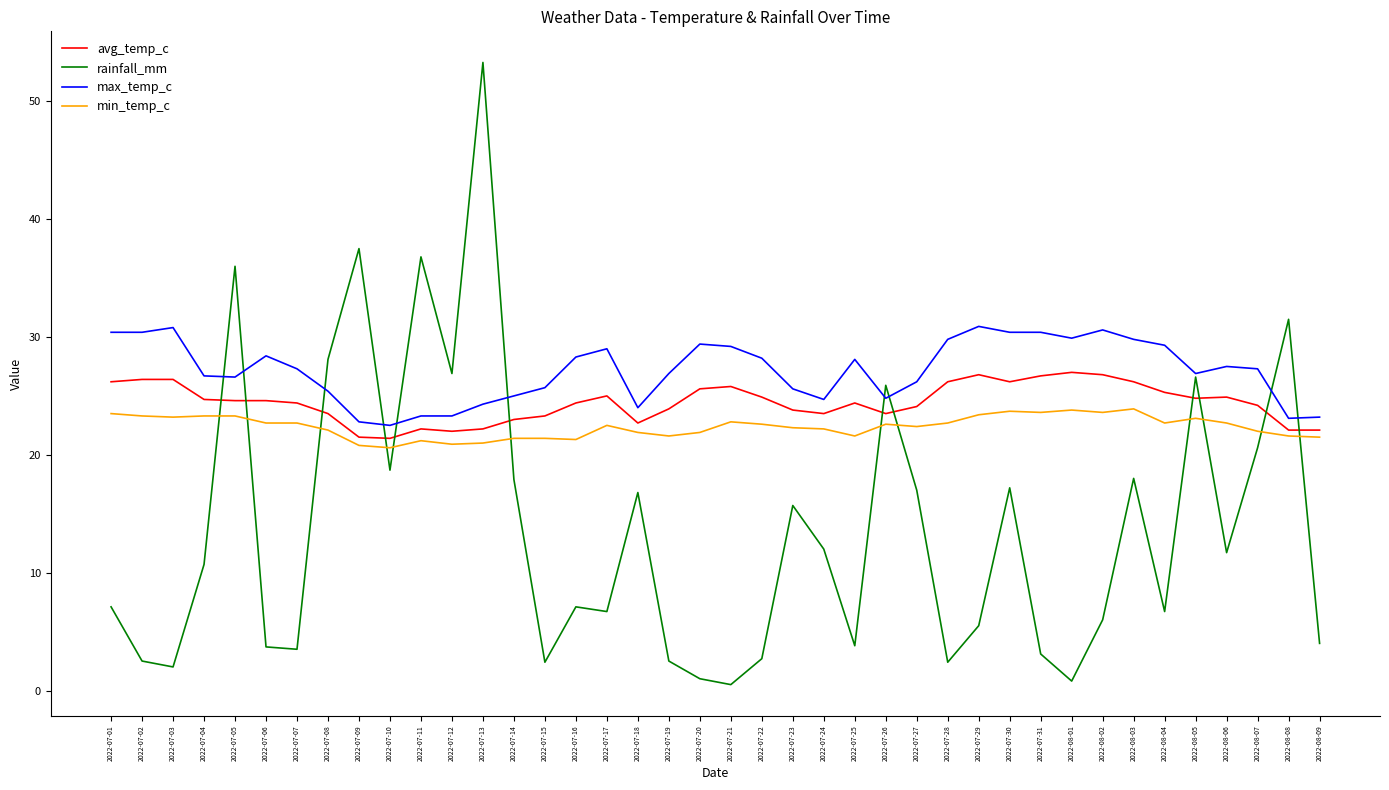

What is the minimum value for avg_temp_c?

21.4